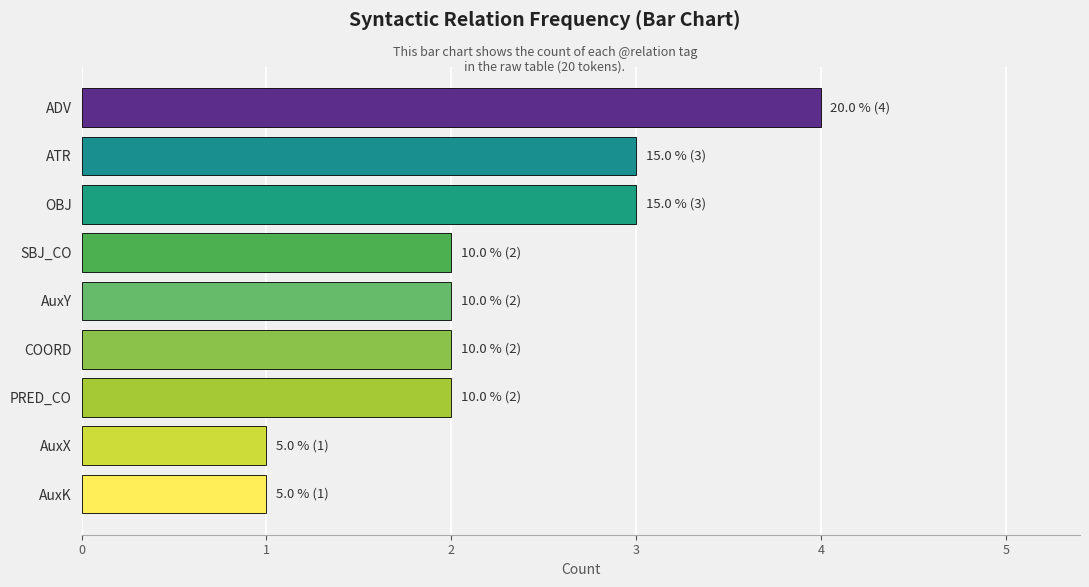

The value at SBJ_CO is 3. True or false?

False